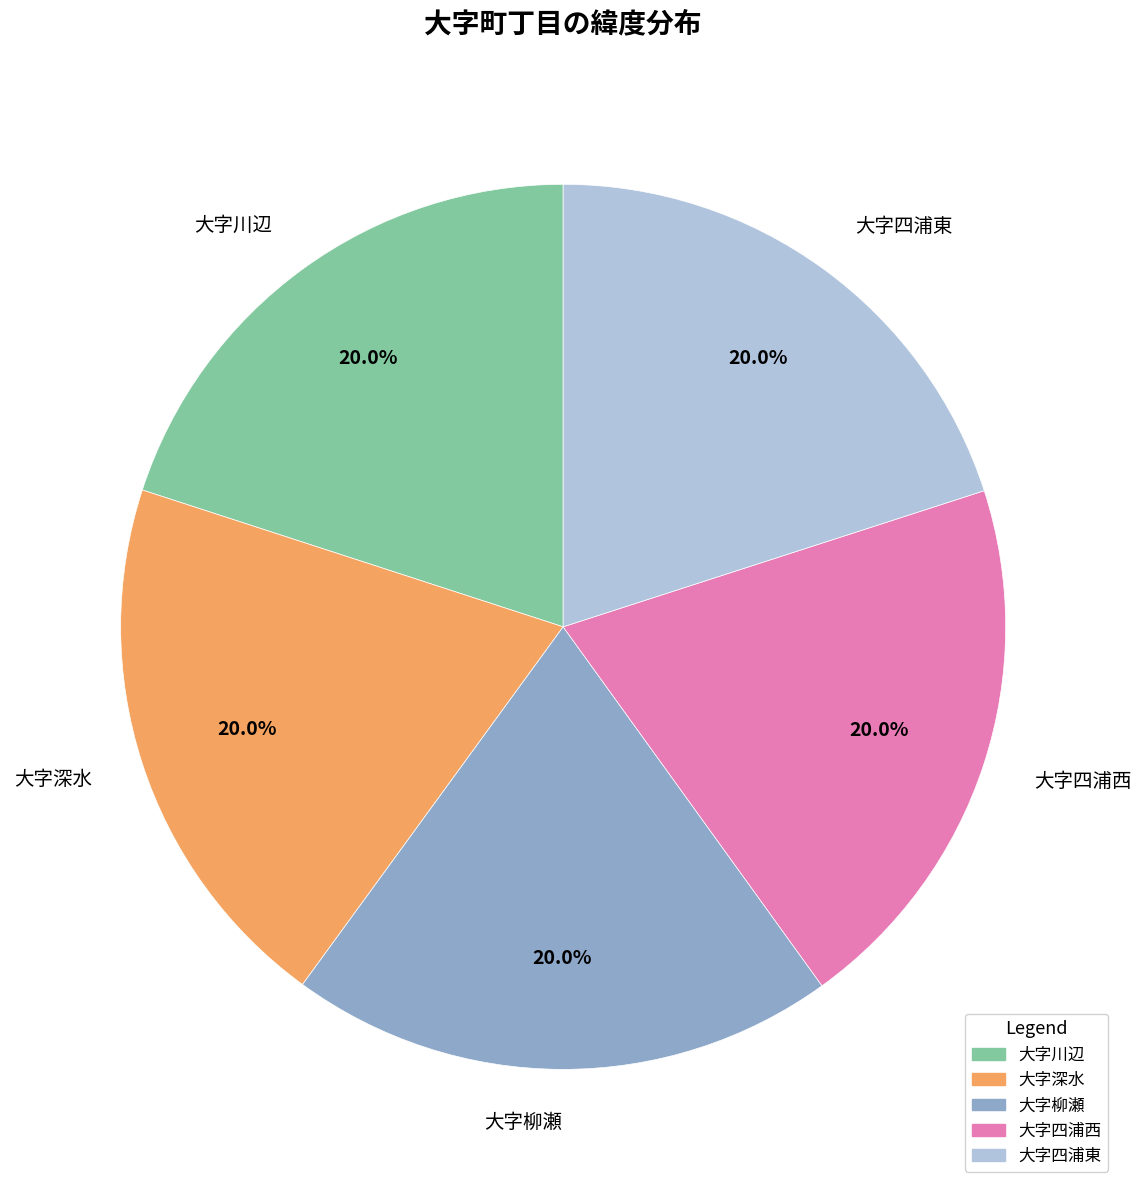

How many segments does this pie chart have?

5